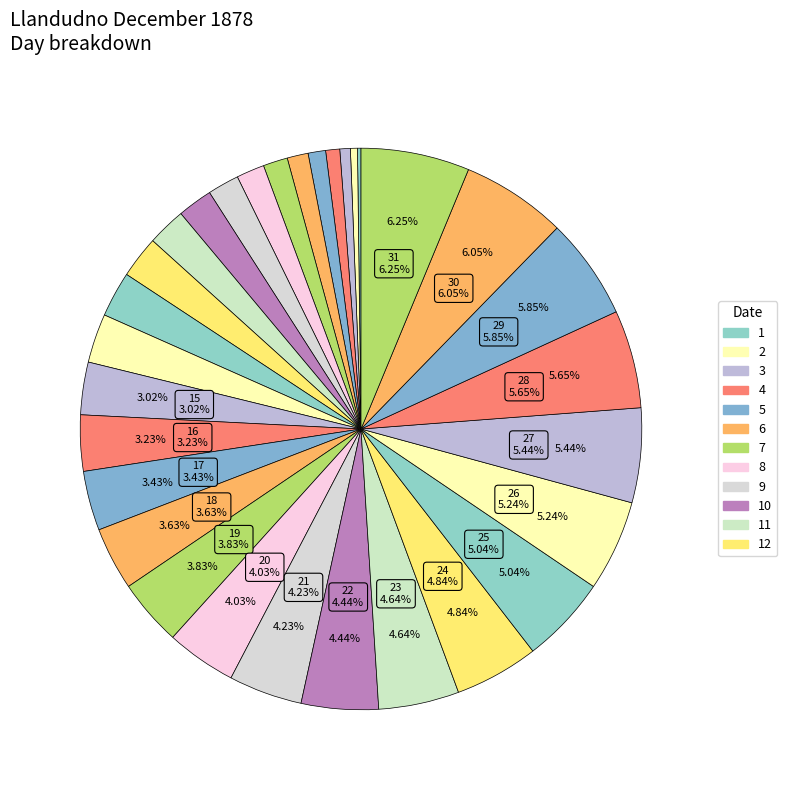

What is the largest slice in the pie chart?

31